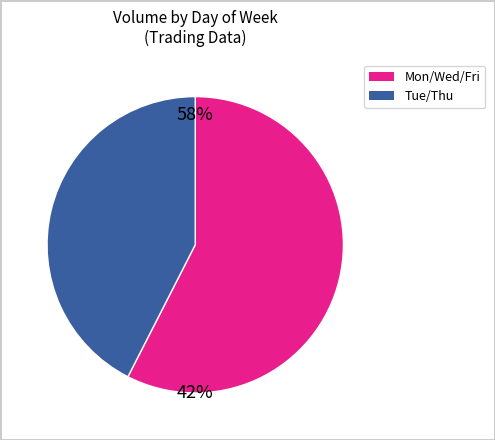

Does any single category account for the majority?

Yes